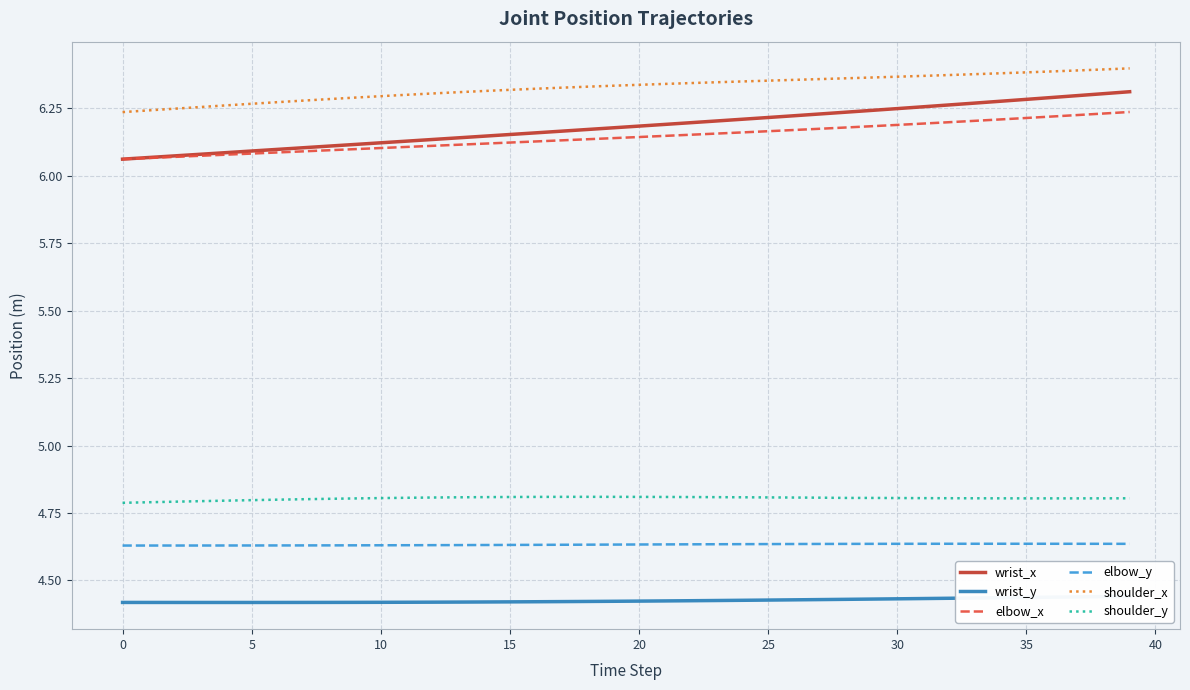

What is the maximum value for shoulder_y?

4.8